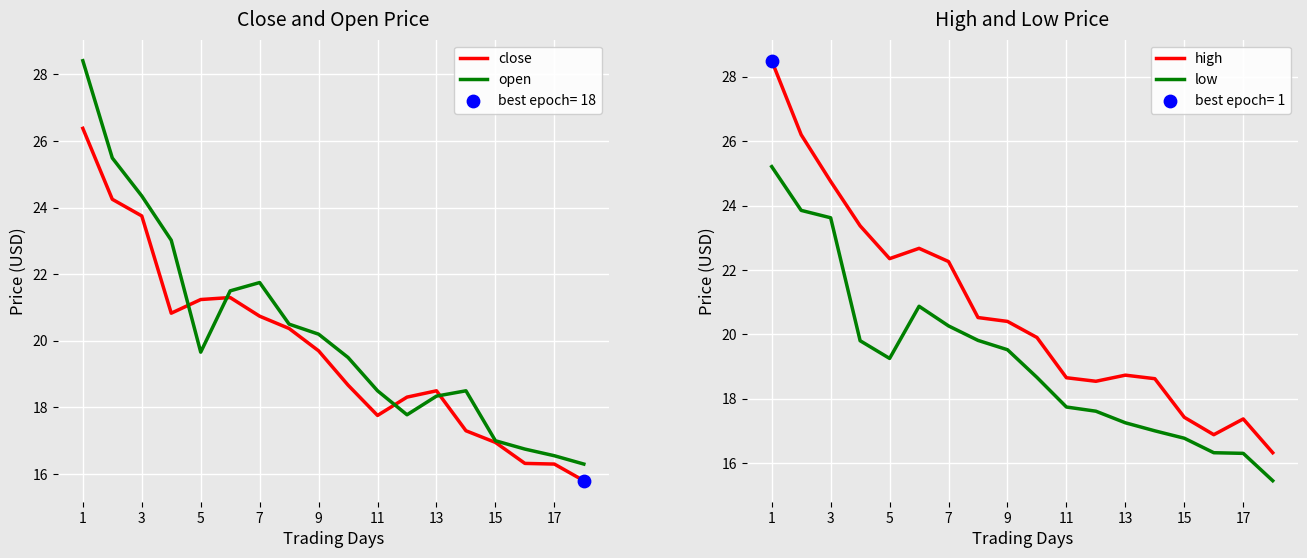

At how many categories does at least one series exceed 24?

3